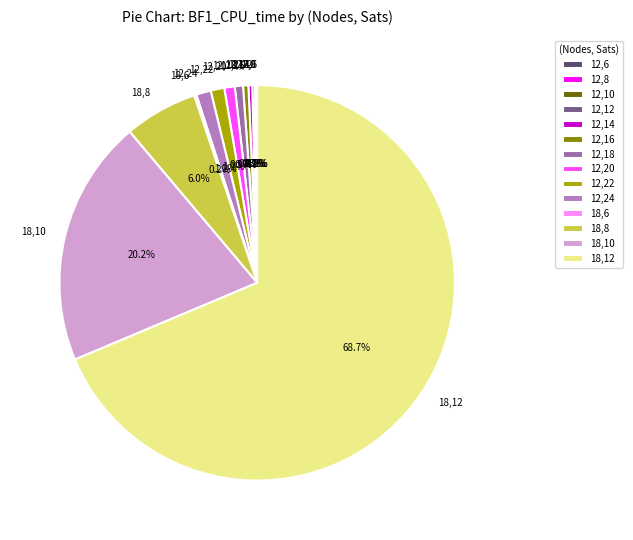

Is 18,12 the majority of the pie?

Yes